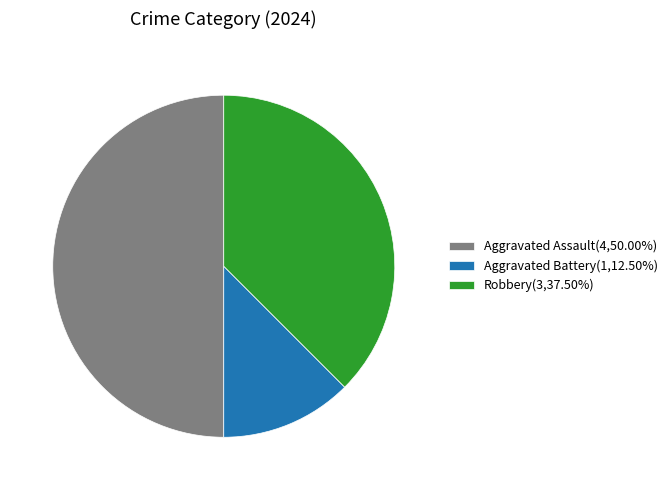

Does Aggravated Battery represent more than half of the total?

No